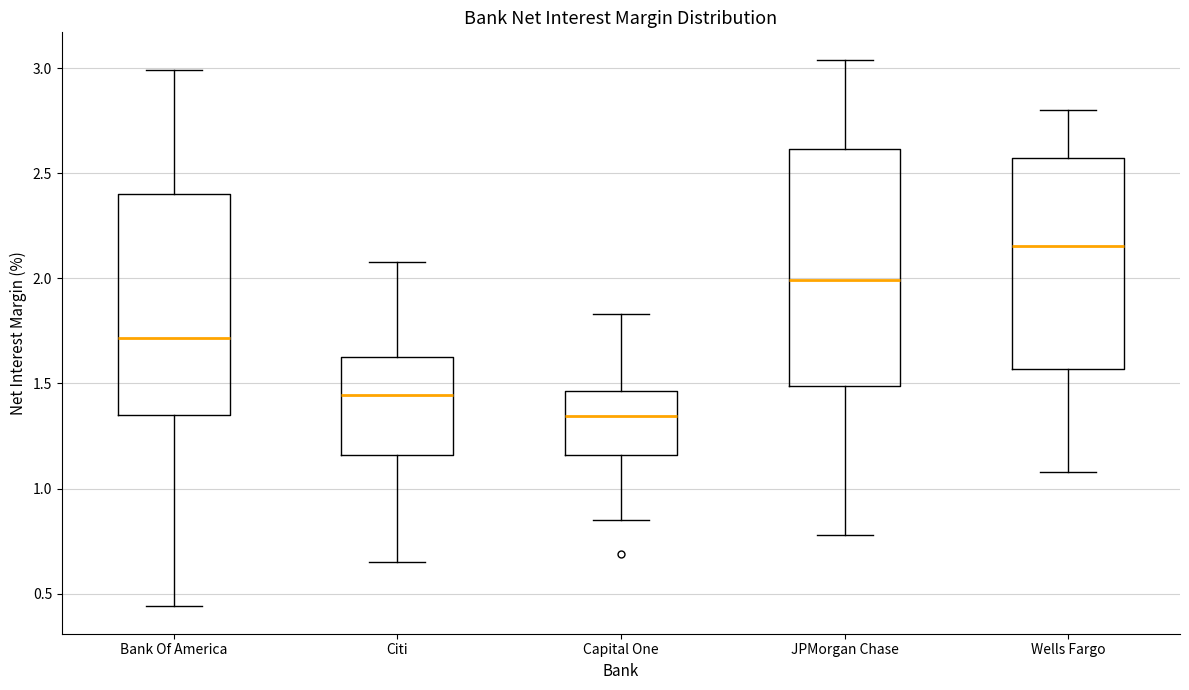

Reading left to right, transcribe this box plot: for each box, give where its median line is, the range the box spans, and where its two whiskers end, as read against the y-axis. The values are not printed on the chart, so give them approximately, as read against the axis.

Bank Of America: median 1.70, box 1.35 to 2.40, whiskers 0.45 to 3.00
Citi: median 1.45, box 1.15 to 1.65, whiskers 0.65 to 2.10
Capital One: median 1.35, box 1.15 to 1.45, whiskers 0.85 to 1.85
JPMorgan Chase: median 2.00, box 1.50 to 2.60, whiskers 0.80 to 3.05
Wells Fargo: median 2.15, box 1.55 to 2.55, whiskers 1.10 to 2.80